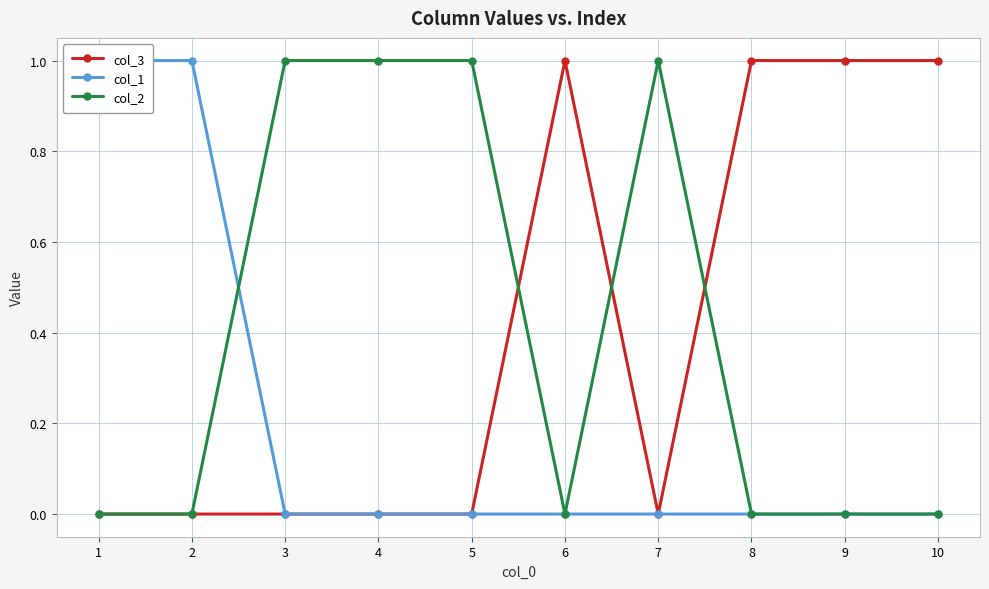

Is this an area chart (filled region under the line)?

No